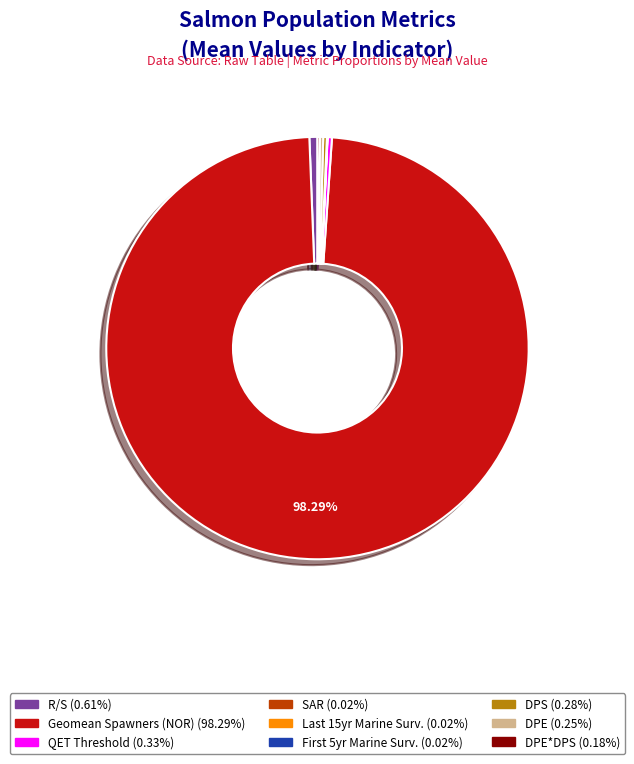

Is there a majority slice in this chart?

Yes